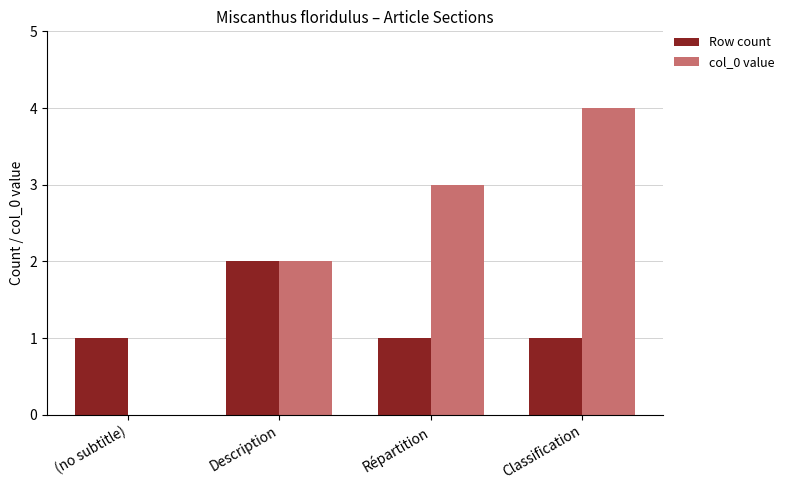

At which category is the sum across all series the highest?

Classification